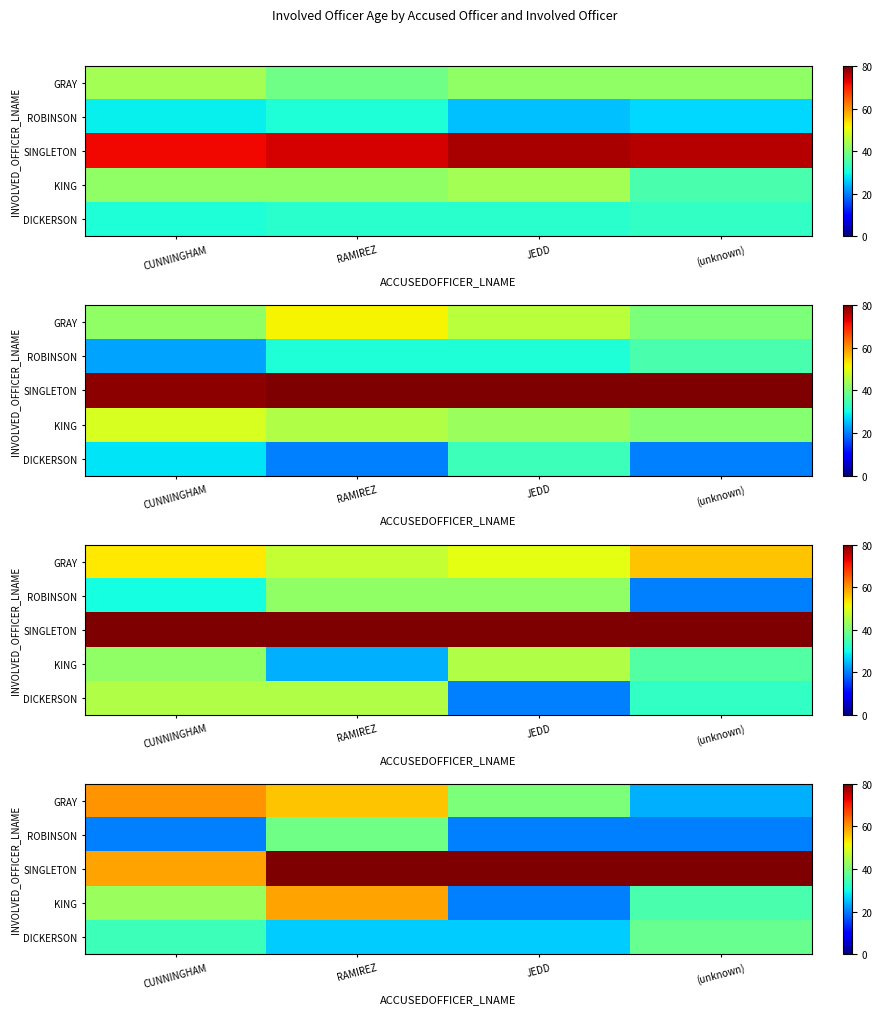

Count the number of data series in this chart.

5